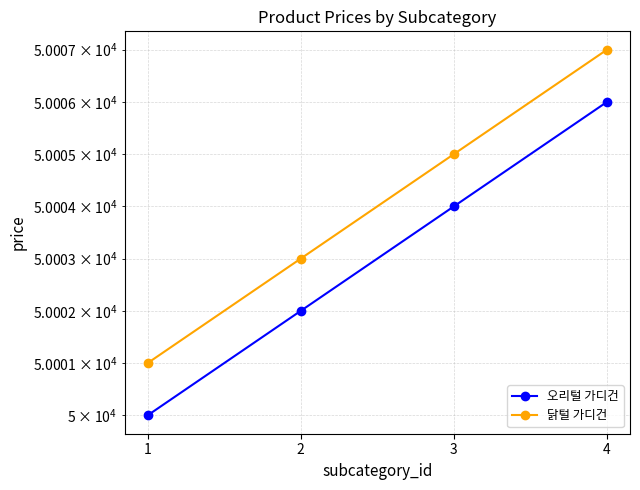

At how many categories does at least one series exceed 50000?

4